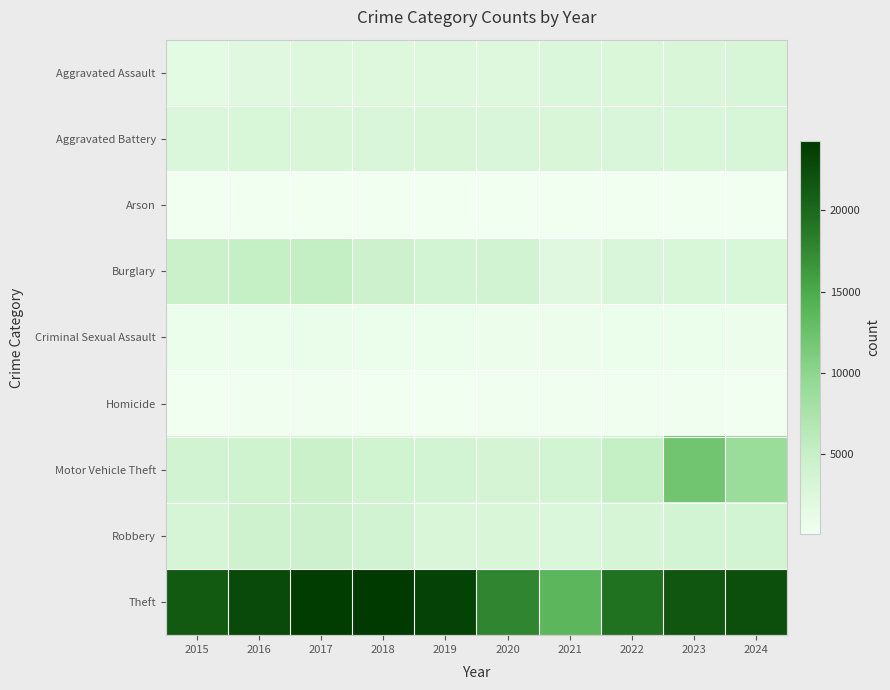

Count the number of categories in the chart.

10